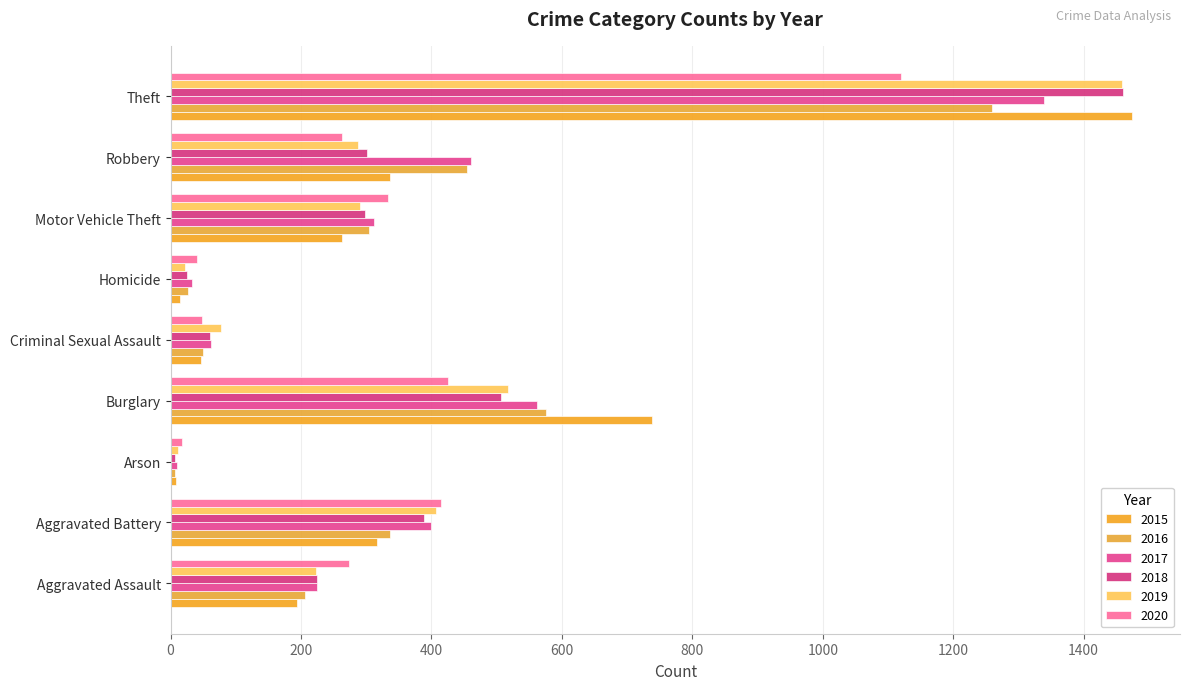

The value of 2015 at Criminal Sexual Assault is 46. True or false?

True